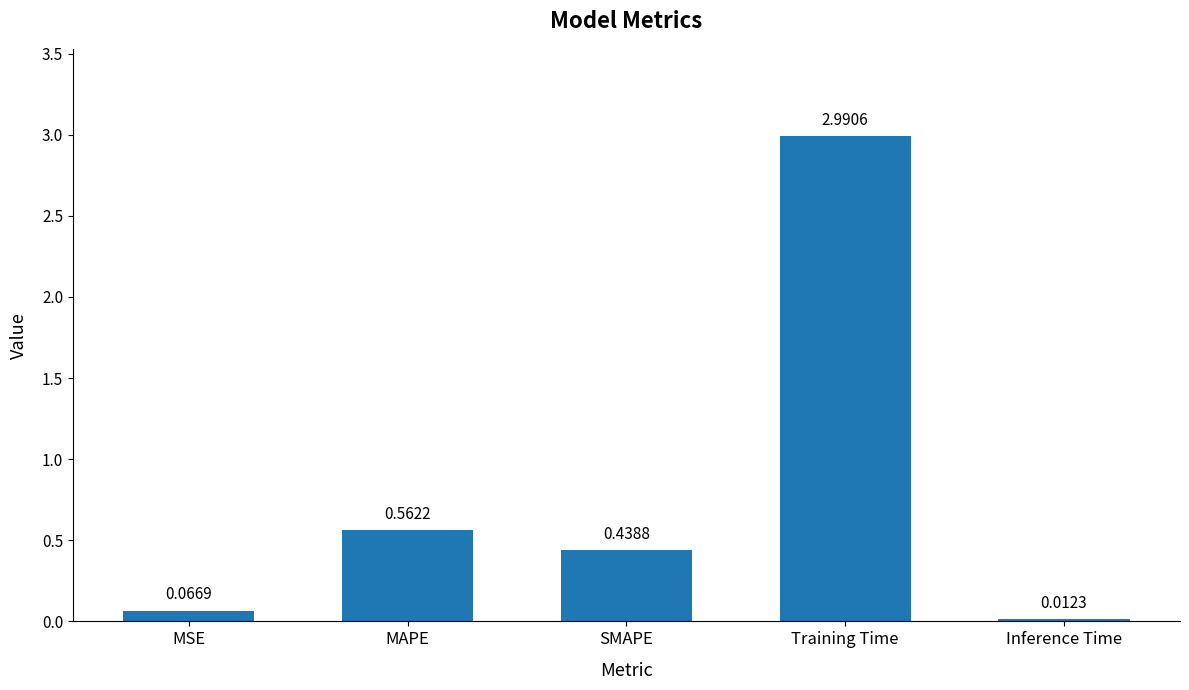

What is the average value?

0.8